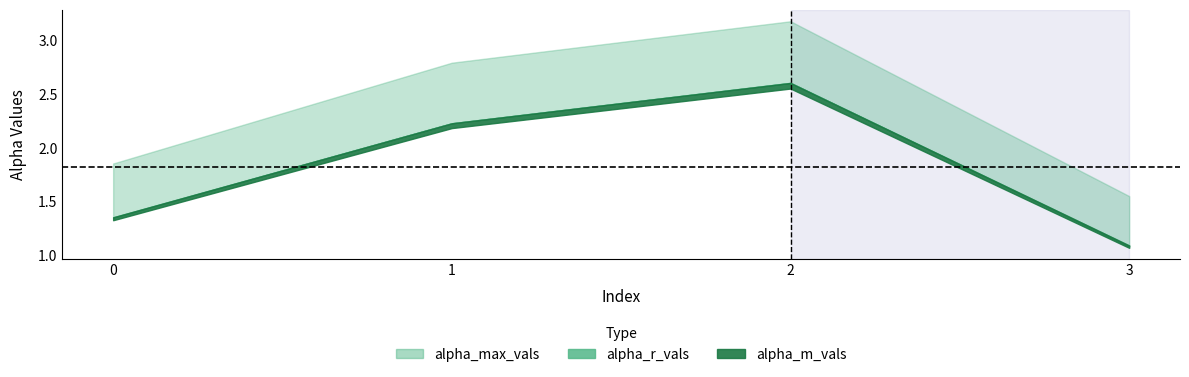

True or false: alpha_r_vals has a value of 2.6 at 2.

True